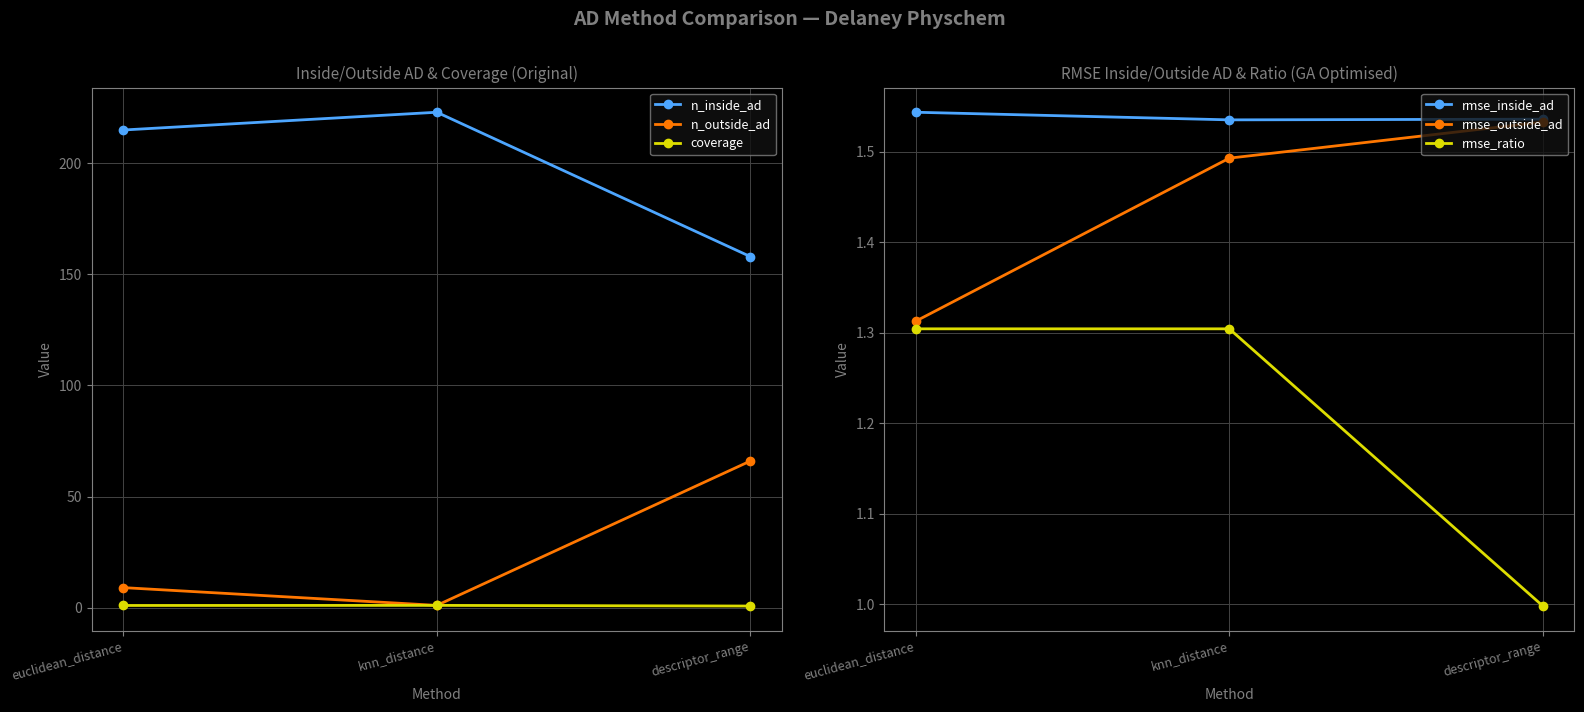

Is the value of rmse_outside_ad at euclidean_distance greater than the value of coverage at euclidean_distance?

Yes